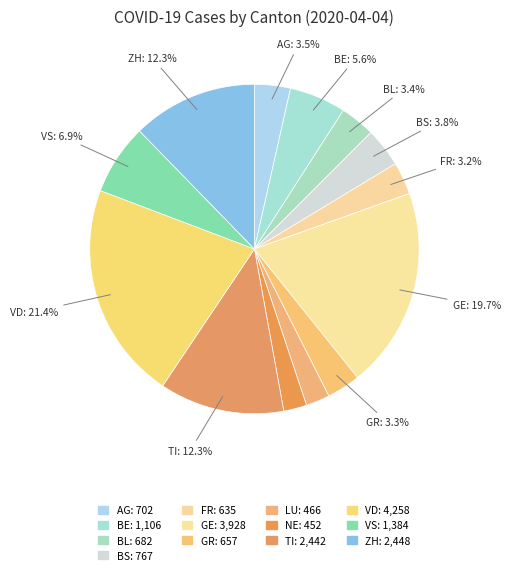

To the nearest percent, what is the average slice percentage?

8%